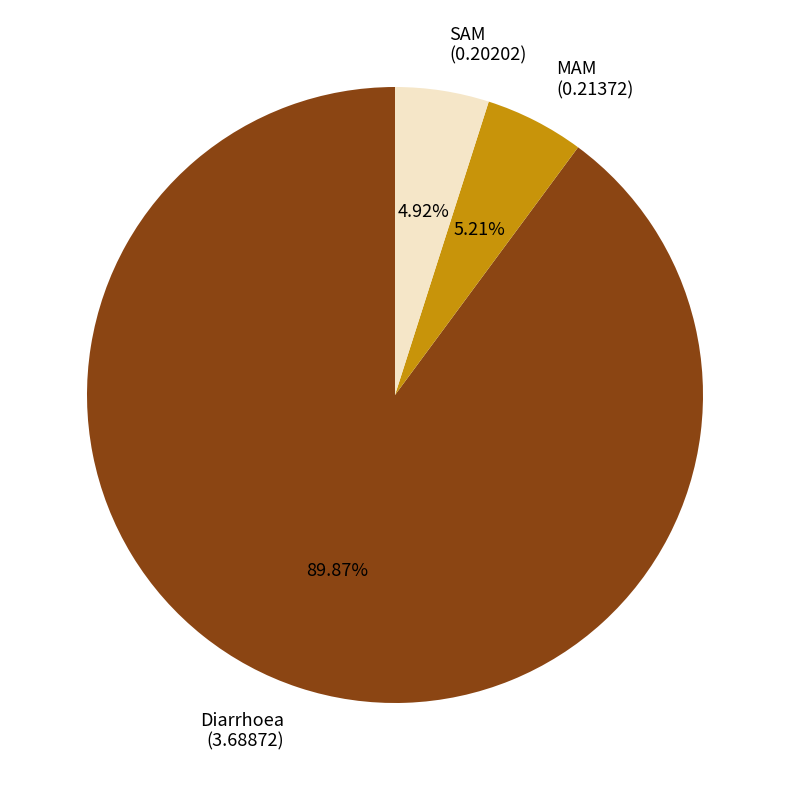

To the nearest percent, what is the difference between the largest and smallest slice percentages?

85%